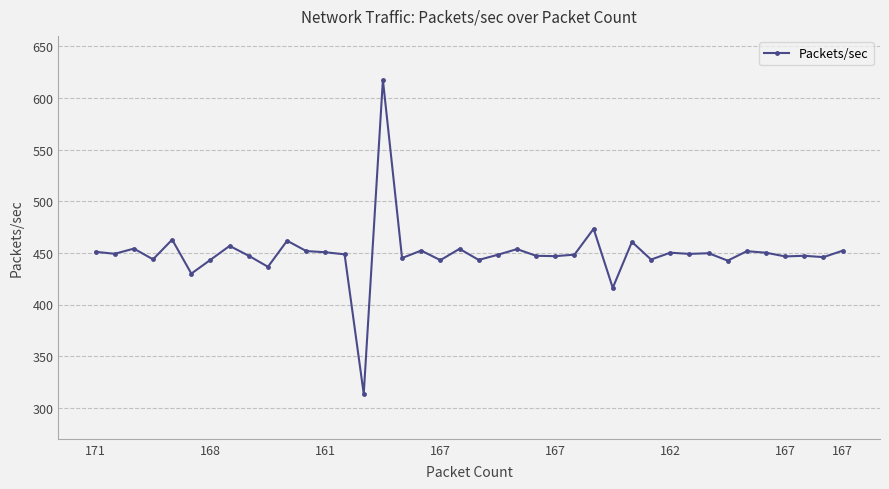

What is the difference between the maximum and minimum values?

304.0